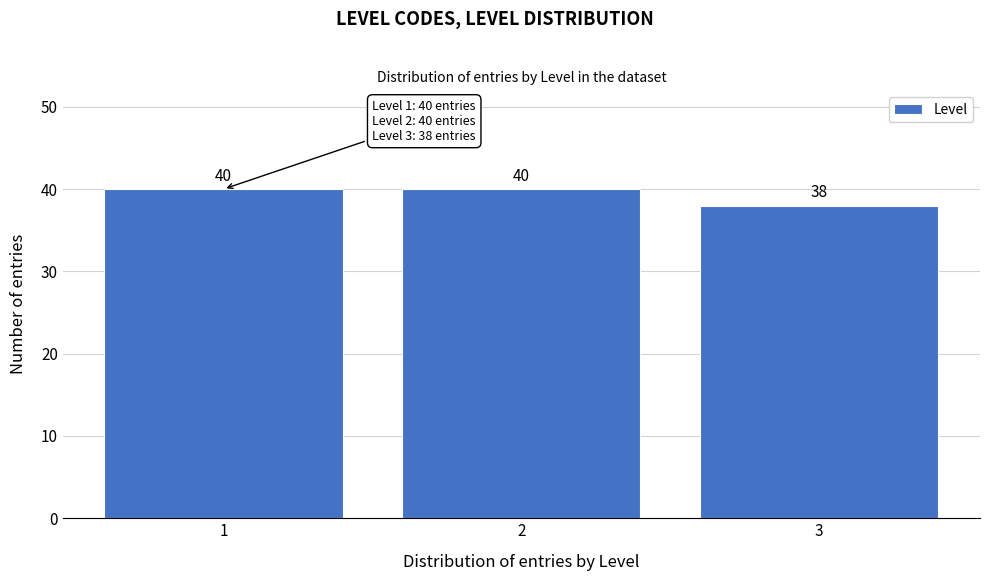

Reading left to right, what are all the values shown in this chart?

1=40	2=40	3=38